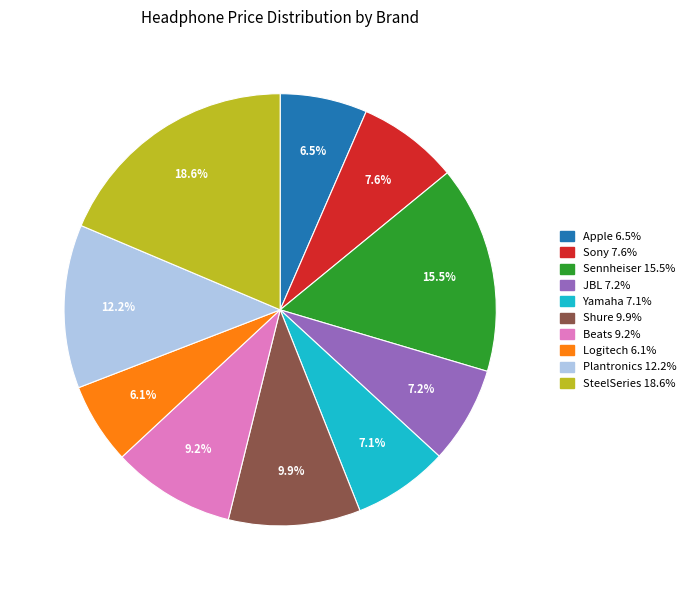

To the nearest percent, what percentage of the pie is Yamaha?

7%